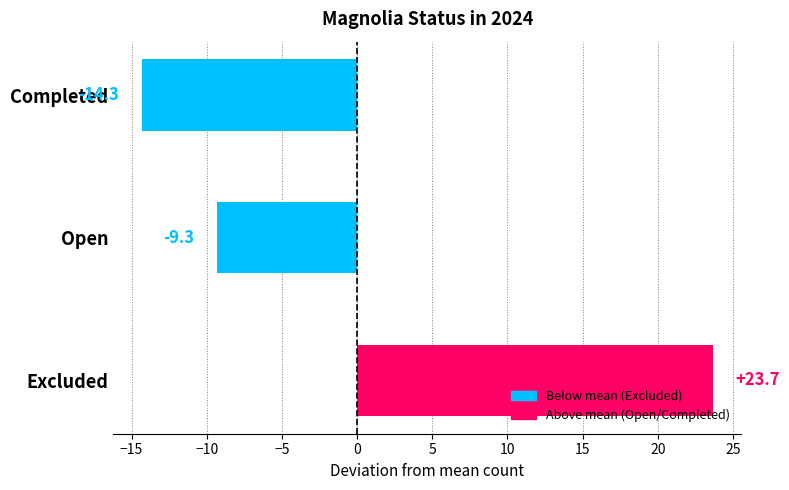

Count the number of categories in the chart.

3